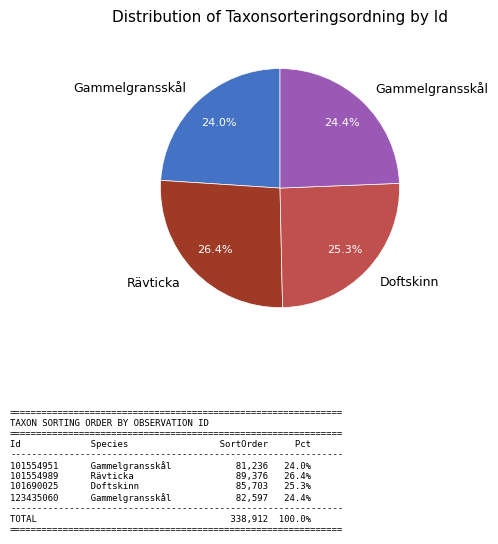

Is there a majority slice in this chart?

No